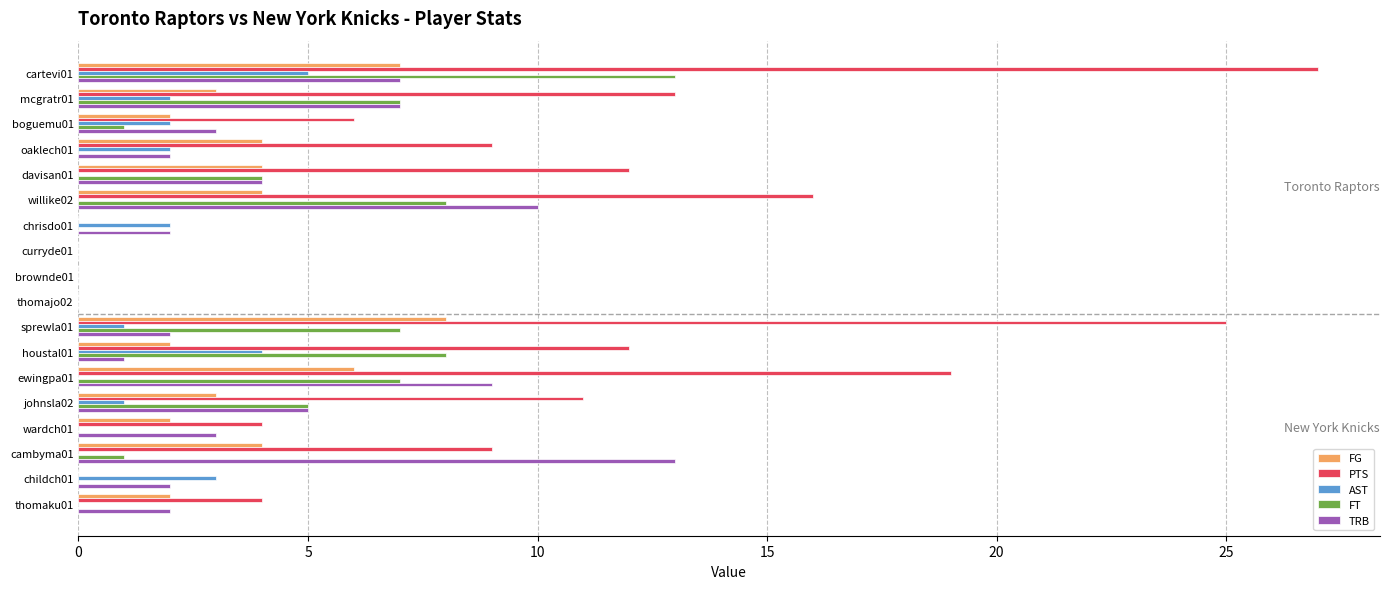

How many data points does each series have?

18